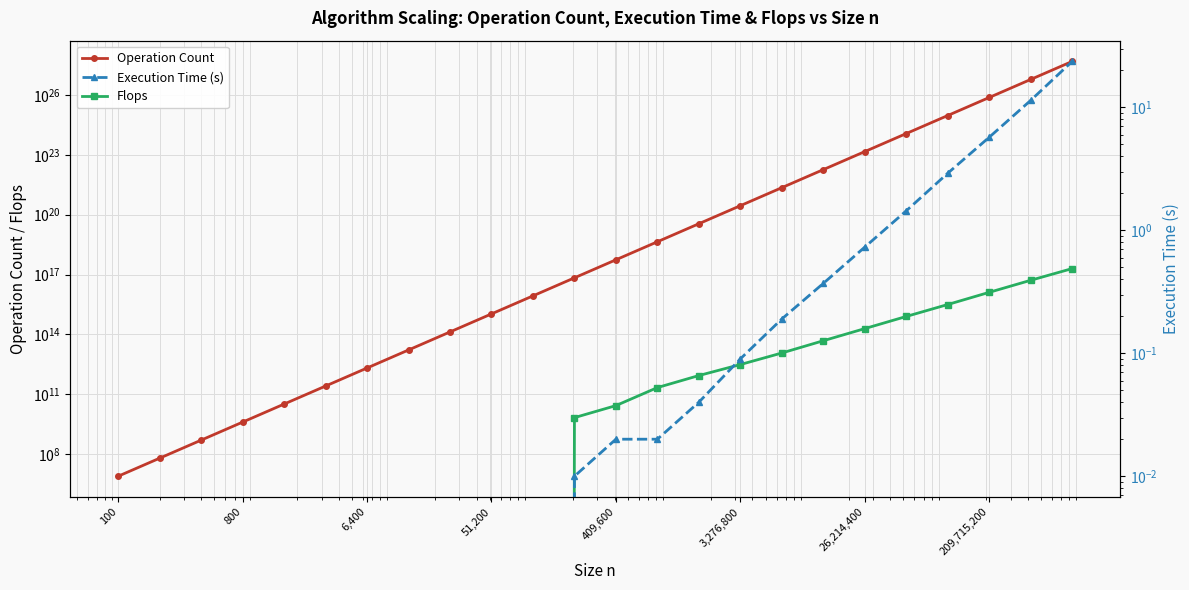

The Execution Time (s) series shows 0.0 at 6,400. True or false?

True